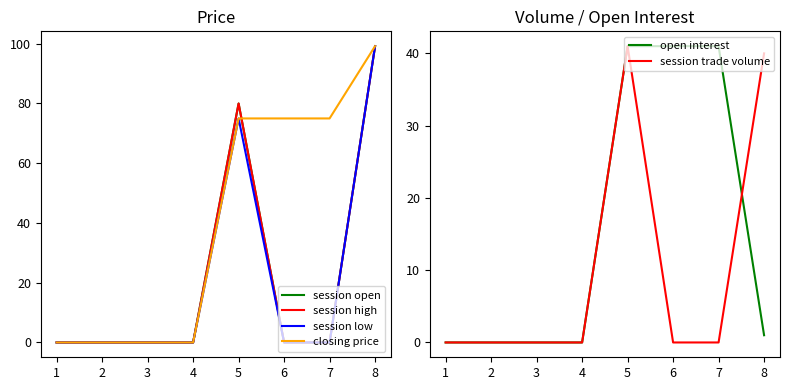

The value of closing price at 4 is 0.0. True or false?

True